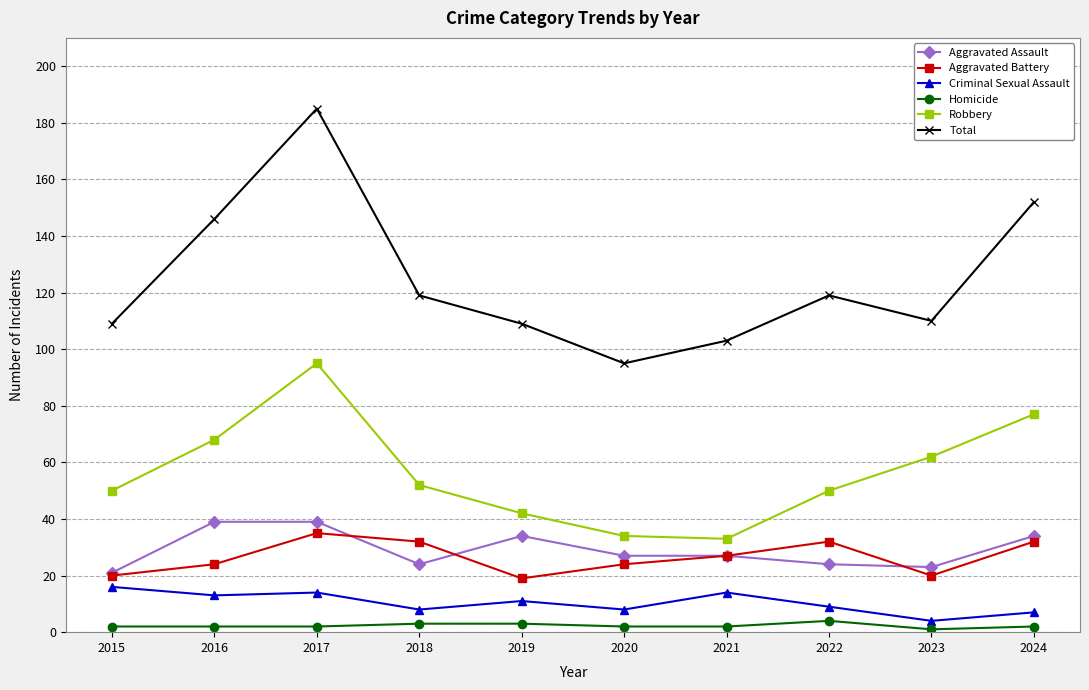

True or false: Criminal Sexual Assault has a value of 8 at 2018.

True